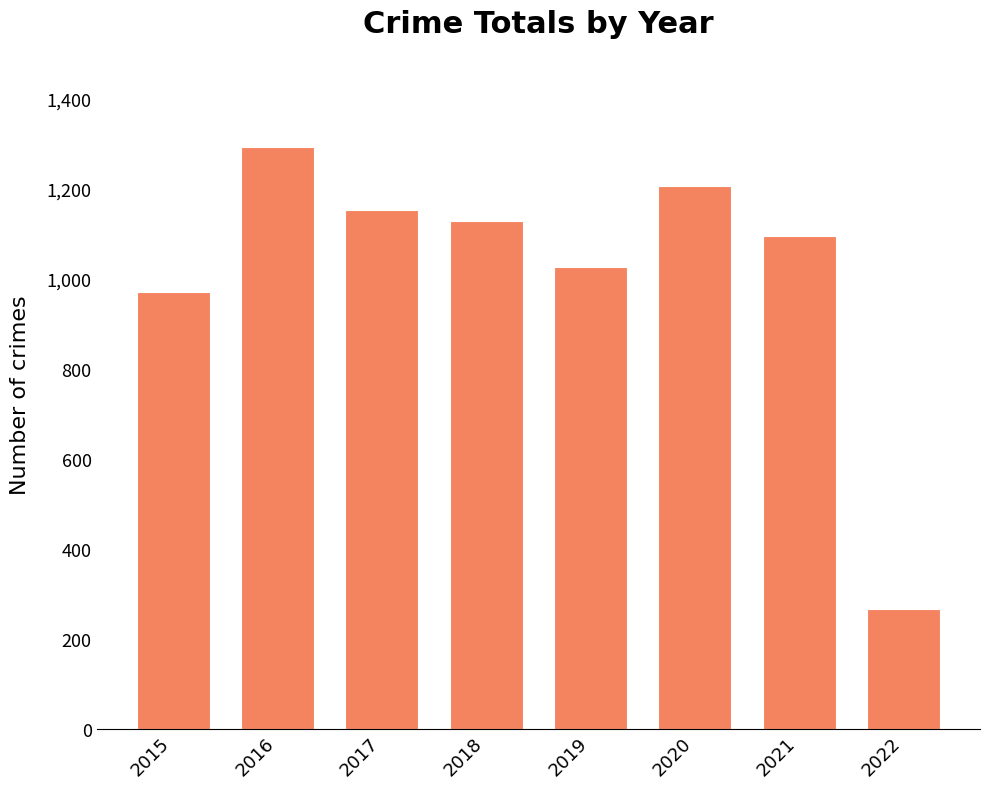

What is the smallest value displayed?

266